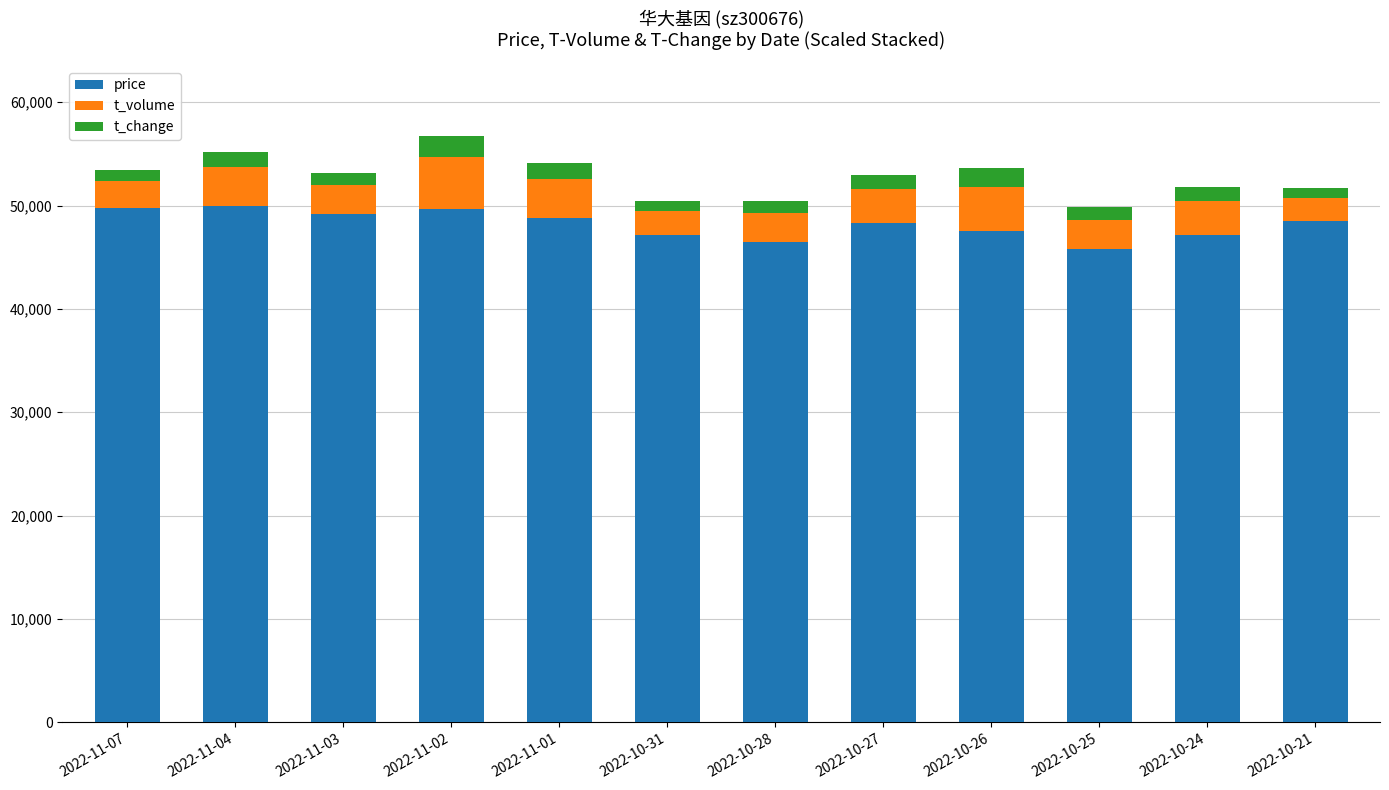

What is the highest value of the price series?

50000.0